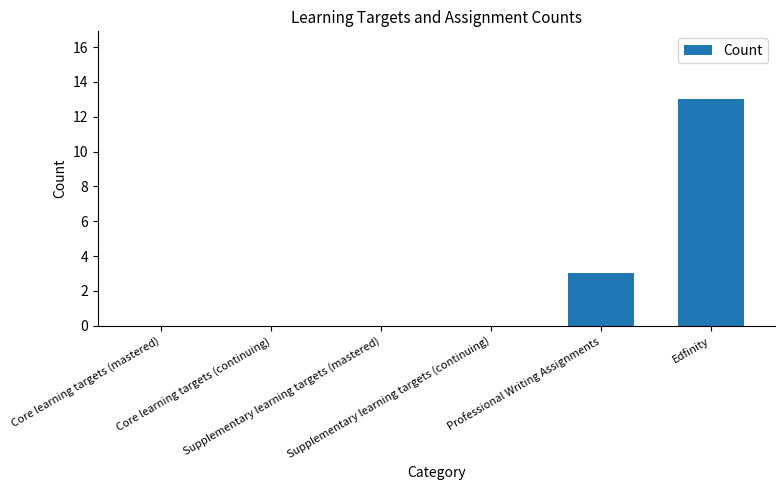

What is the change in value from Supplementary learning targets (continuing) to Professional Writing Assignments?

+3